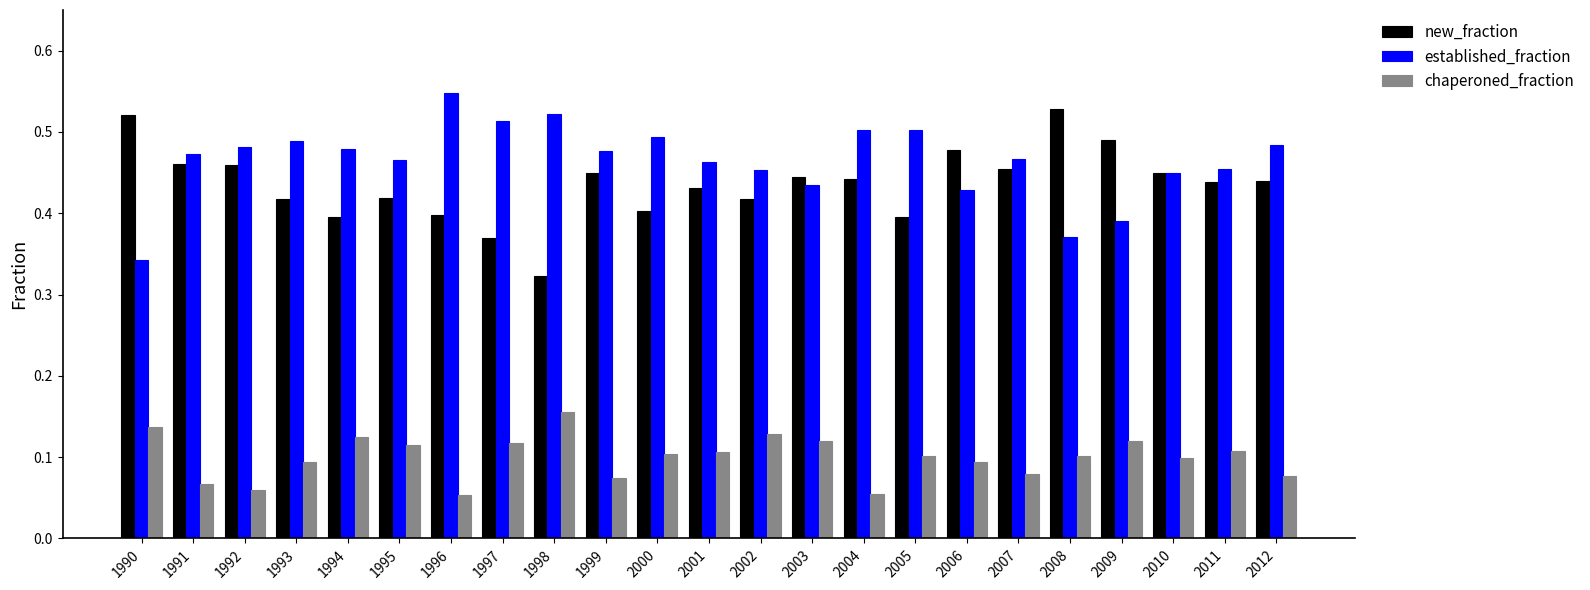

Which category has the highest value in the established_fraction series?

1996